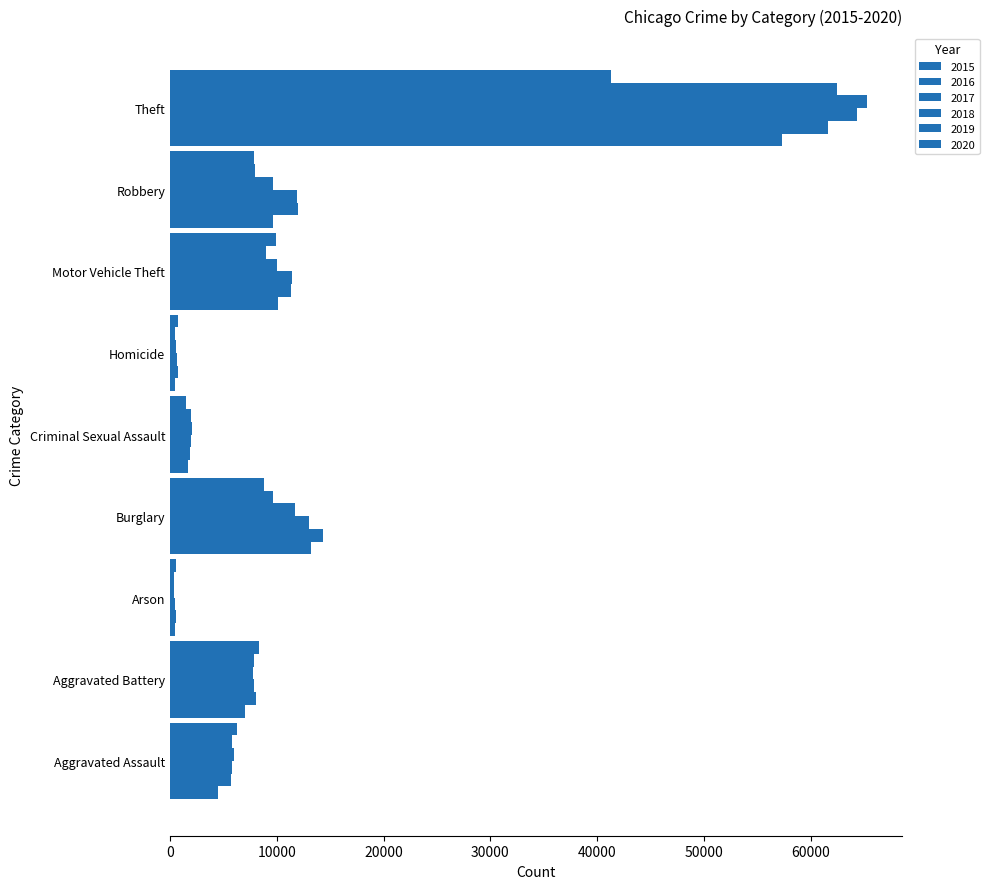

How many data points does each series have?

9